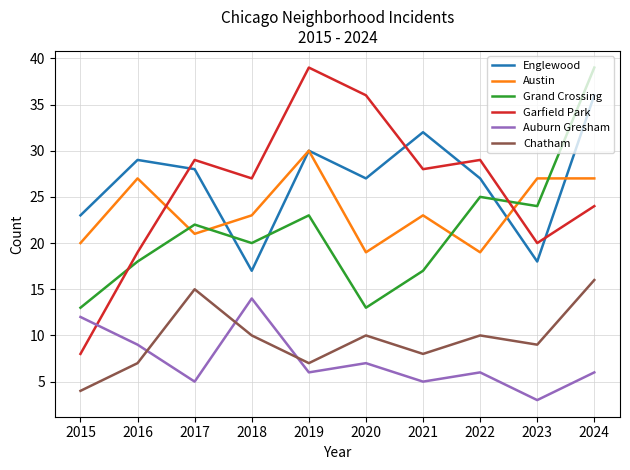

Rank the series at 2022 from highest to lowest value.

Garfield Park, Englewood, Grand Crossing, Austin, Chatham, Auburn Gresham